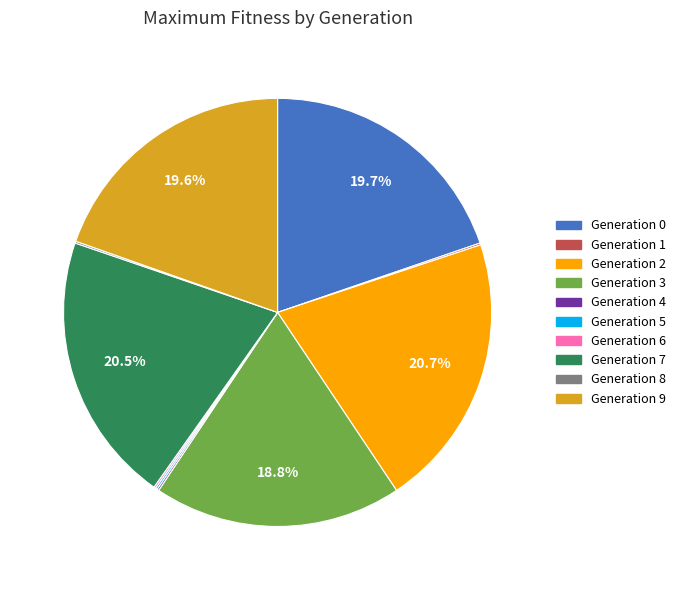

Does any single category account for the majority?

No